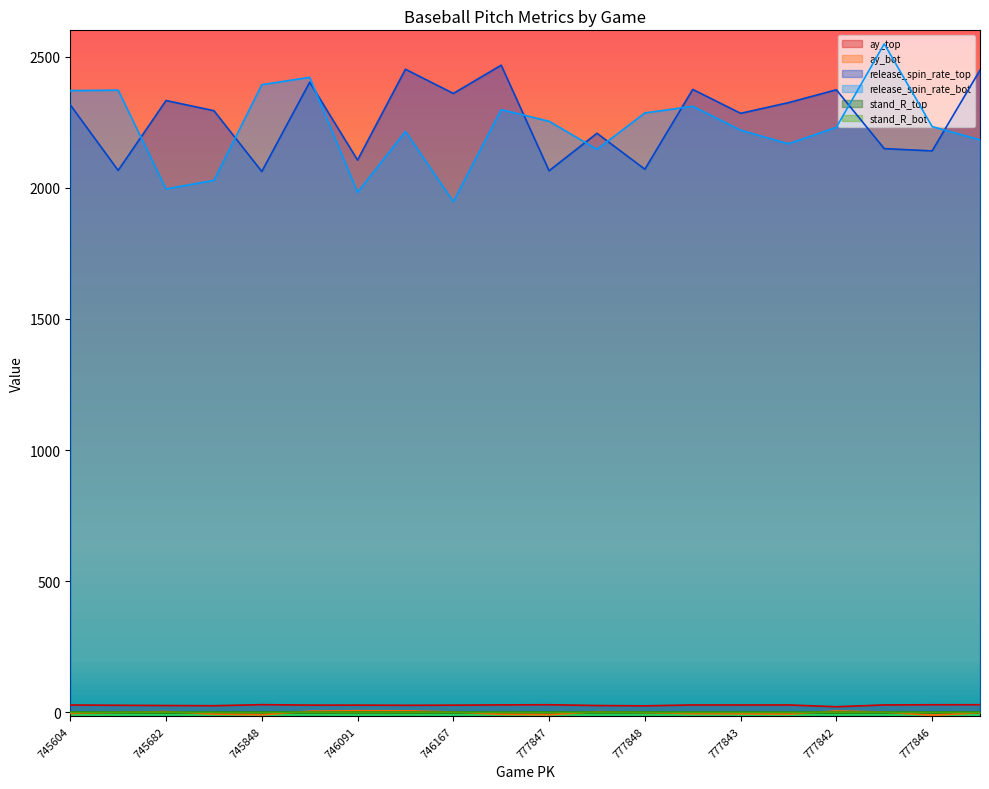

In ay_top, how many points are higher than both neighbors (excluding endpoints)?

4